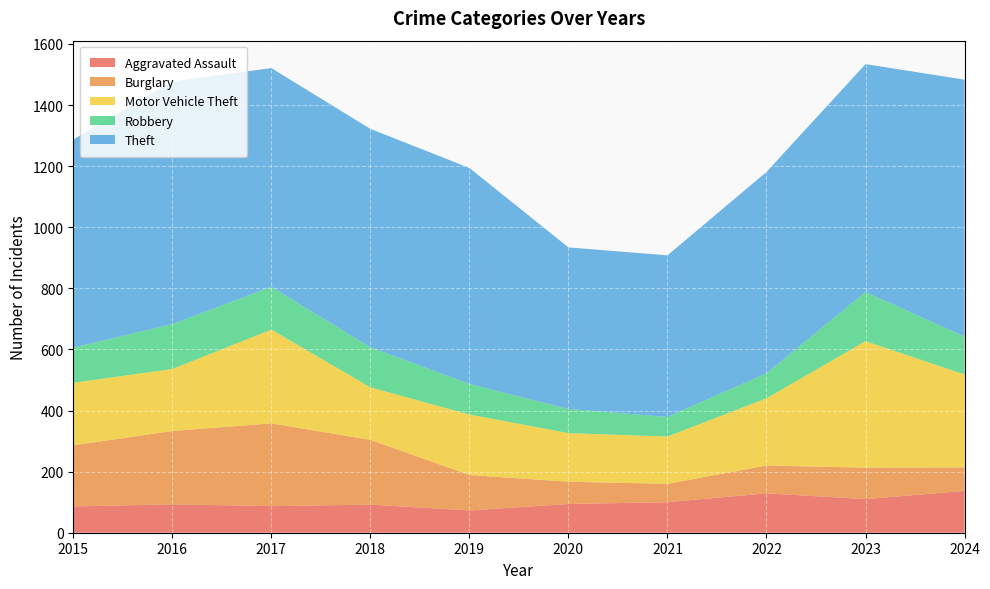

Reading left to right, what are all the values shown in this chart?

Aggravated Assault: 2015=86	2016=93	2017=87	2018=92	2019=73	2020=94	2021=100	2022=129	2023=110	2024=137
Burglary: 2015=200	2016=240	2017=271	2018=212	2019=116	2020=73	2021=60	2022=91	2023=103	2024=77
Motor Vehicle Theft: 2015=205	2016=203	2017=307	2018=172	2019=198	2020=159	2021=155	2022=220	2023=414	2024=304
Robbery: 2015=115	2016=147	2017=140	2018=131	2019=100	2020=79	2021=64	2022=82	2023=161	2024=124
Theft: 2015=681	2016=794	2017=716	2018=715	2019=707	2020=529	2021=529	2022=659	2023=746	2024=841